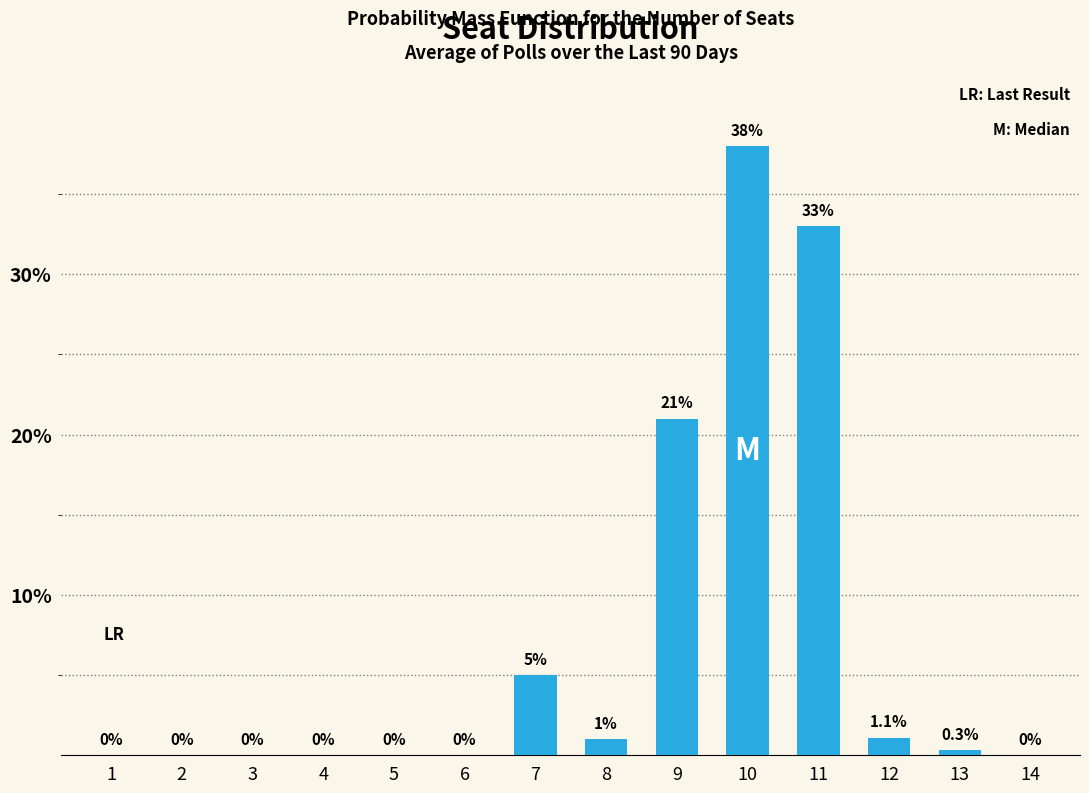

Reading left to right, transcribe all the data shown in this chart.

1=0.0	2=0.0	3=0.0	4=0.0	5=0.0	6=0.0	7=5.0	8=1.0	9=21.0	10=38.0	11=33.0	12=1.1	13=0.3	14=0.0